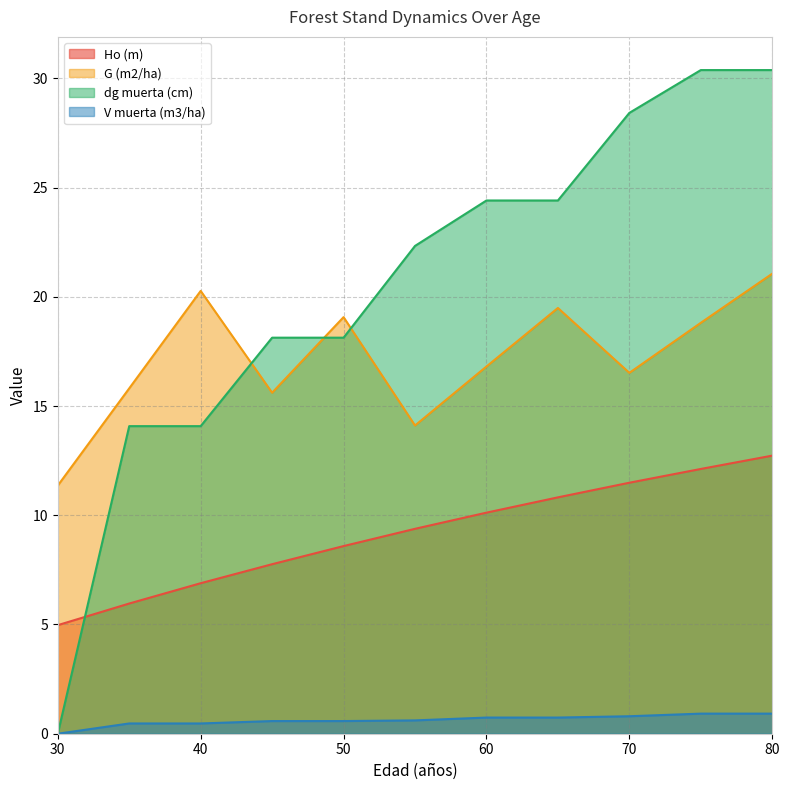

At which category is the sum across all series the highest?

80